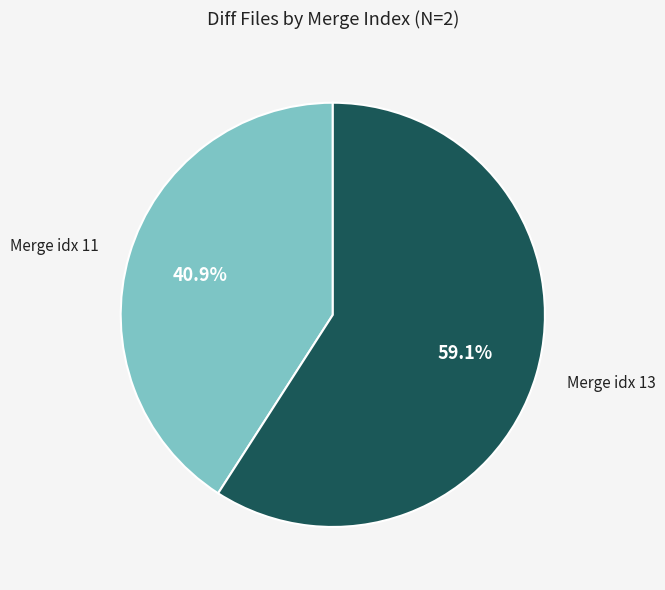

How many slices are in this pie chart?

2